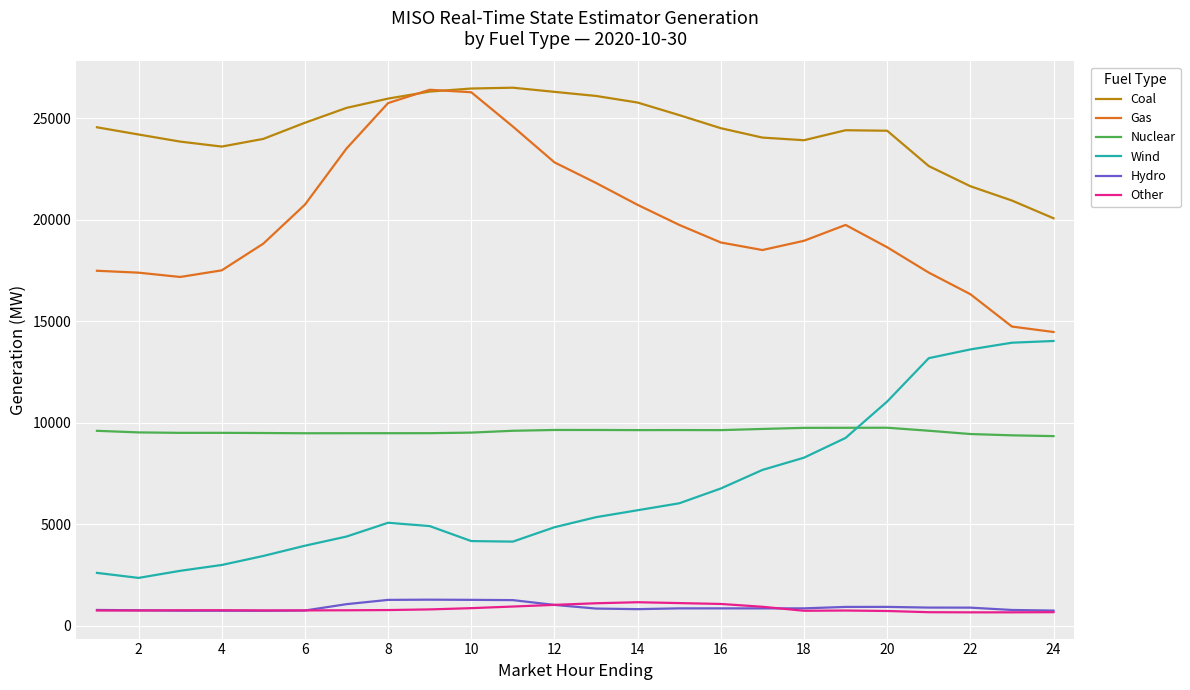

Does the chart have visible grid lines?

Yes